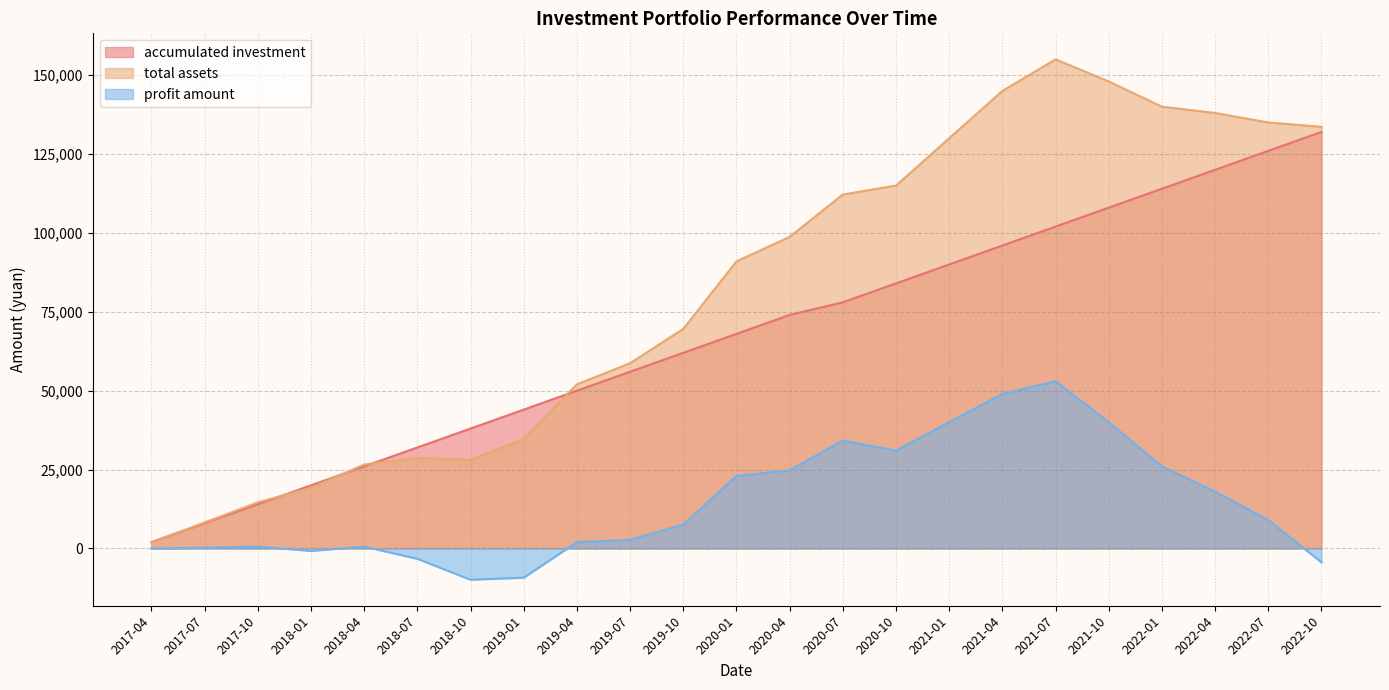

What is the label of the 4th point from the left?

2018-01